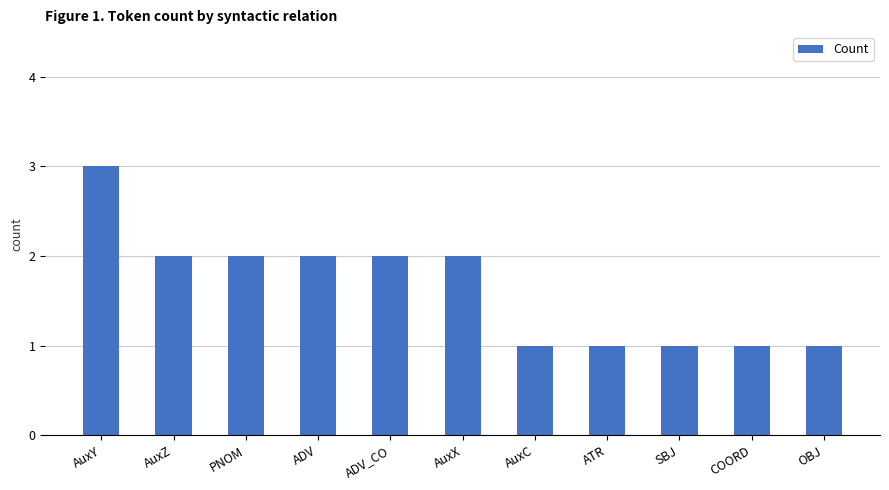

Is it true that the value at ATR is 1?

True